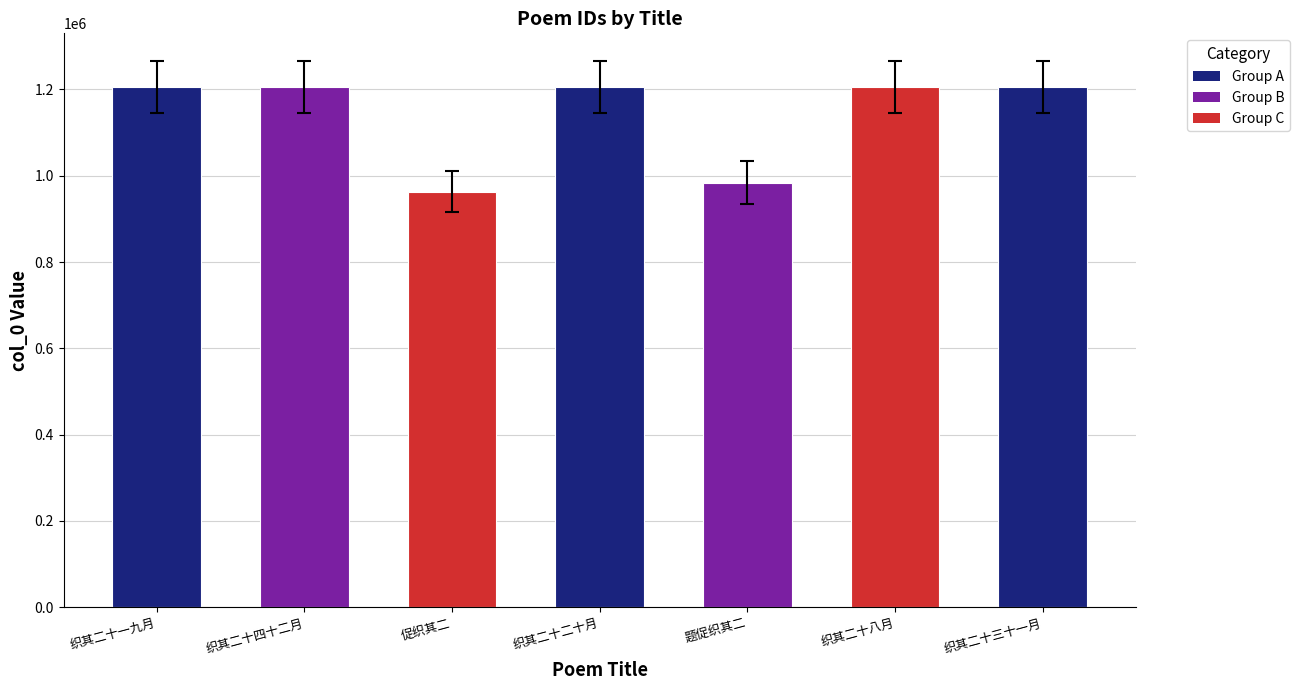

At which label is the value closest to 1084904?

题促织其二